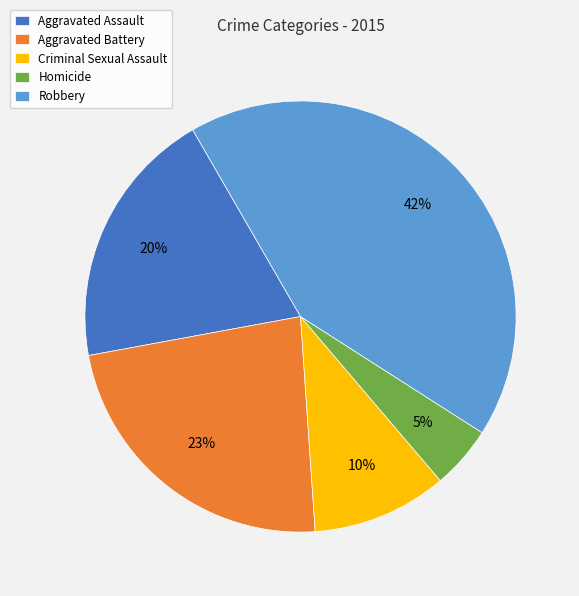

Which slice is the smallest?

Homicide